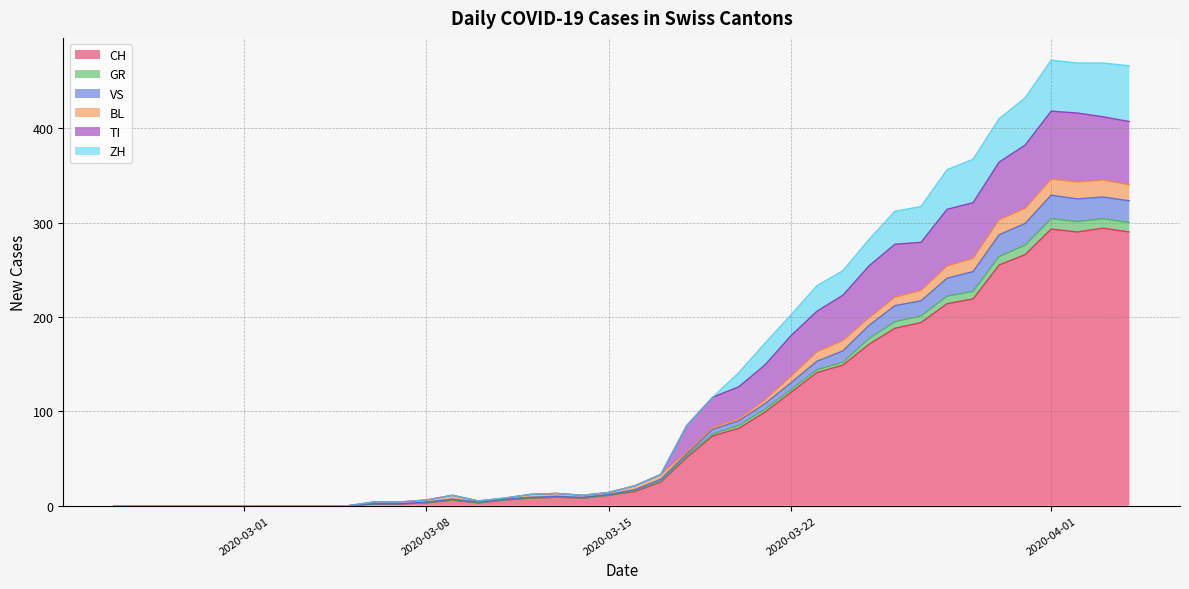

What is the highest value of the CH series?

294